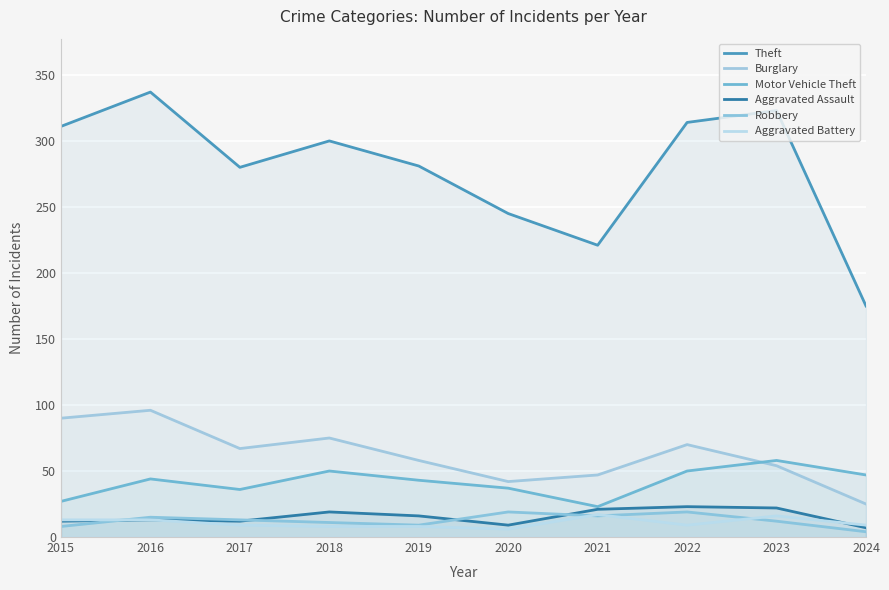

What is the spread (max minus min) of values at 2019?

273